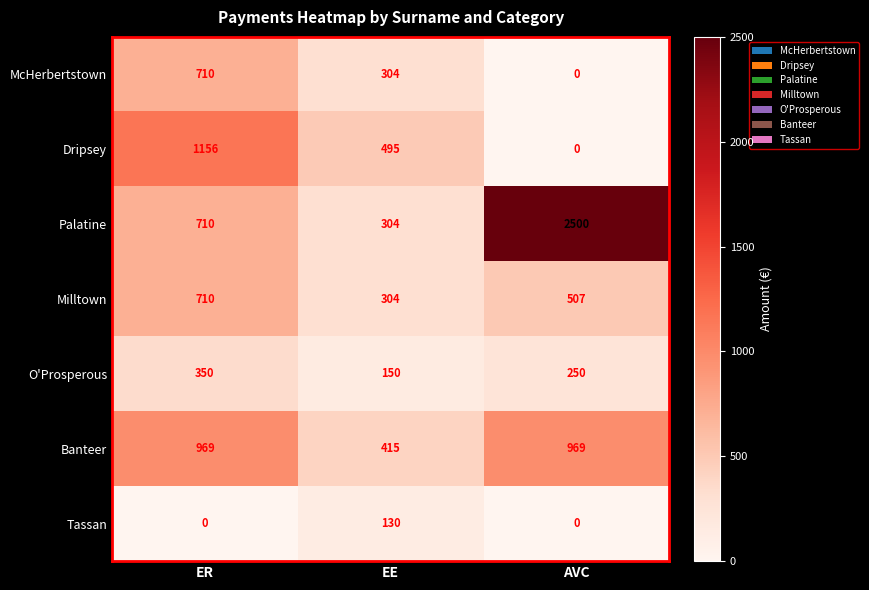

What is the difference between the highest and lowest values at AVC?

2500